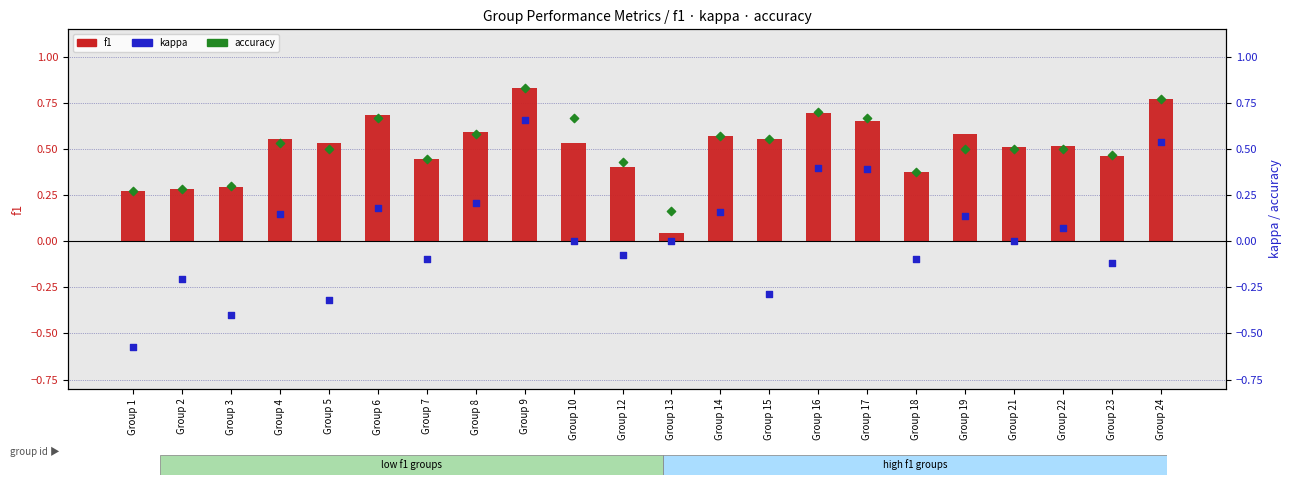

Which series has the largest Y range (max minus min)?

kappa